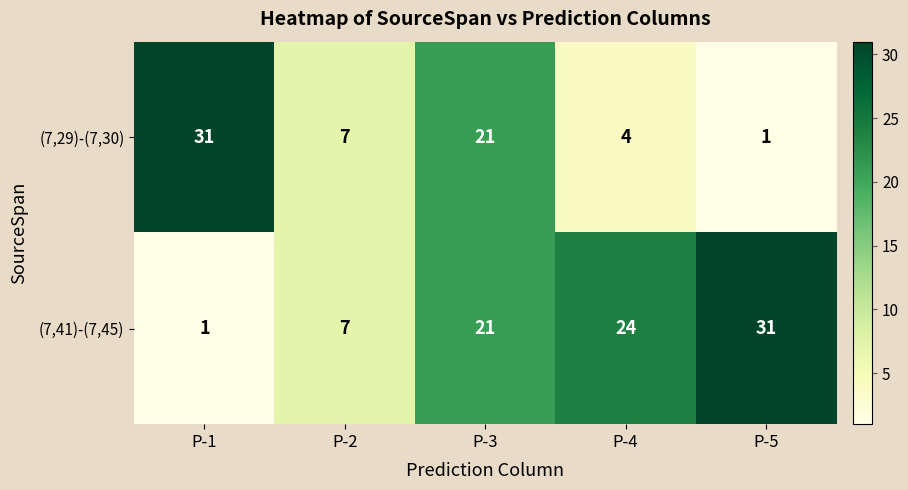

At which label does (7,29)-(7,30) first exceed 7?

P-1